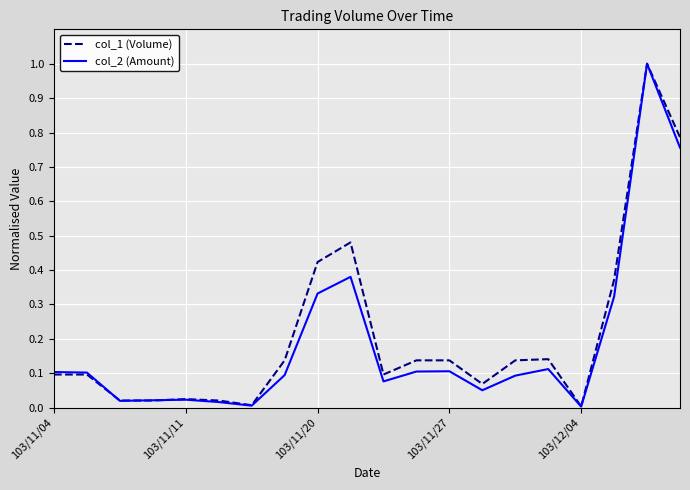

How many series are shown in this chart?

2